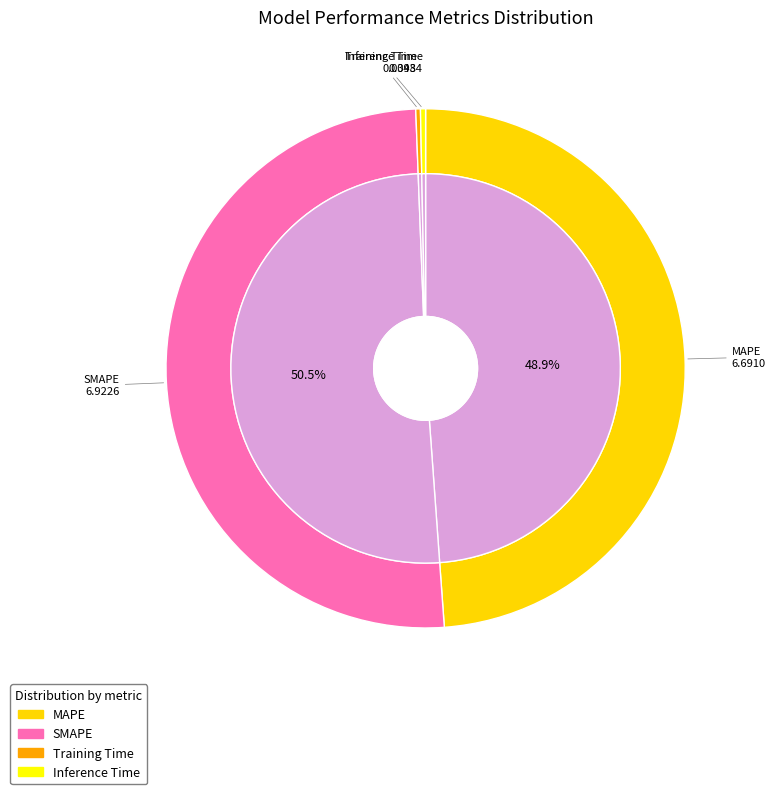

To the nearest percent, what percentage of the pie is SMAPE?

51%